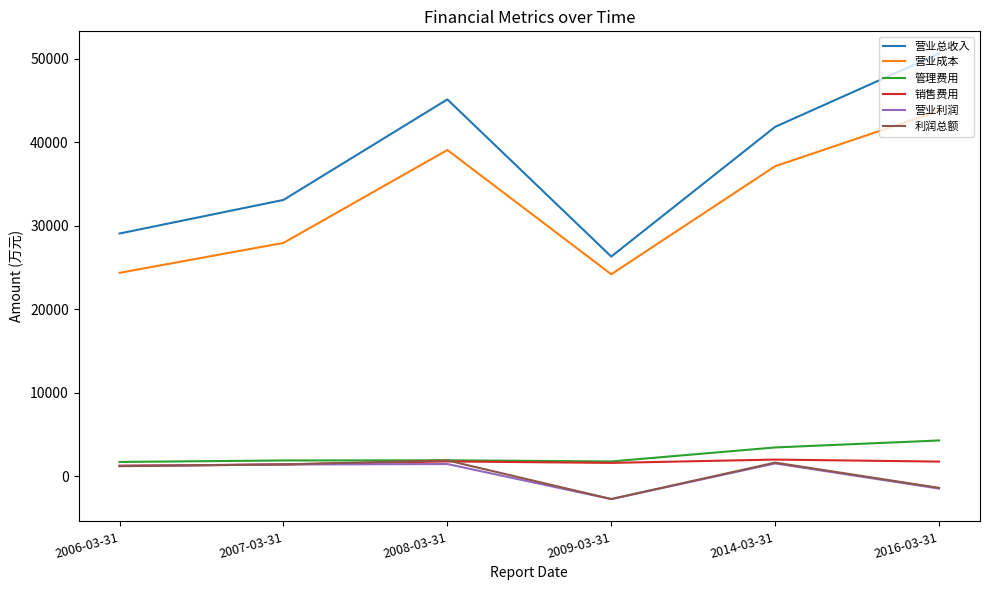

What is the difference between the maximum and minimum values in the 销售费用 series?

731